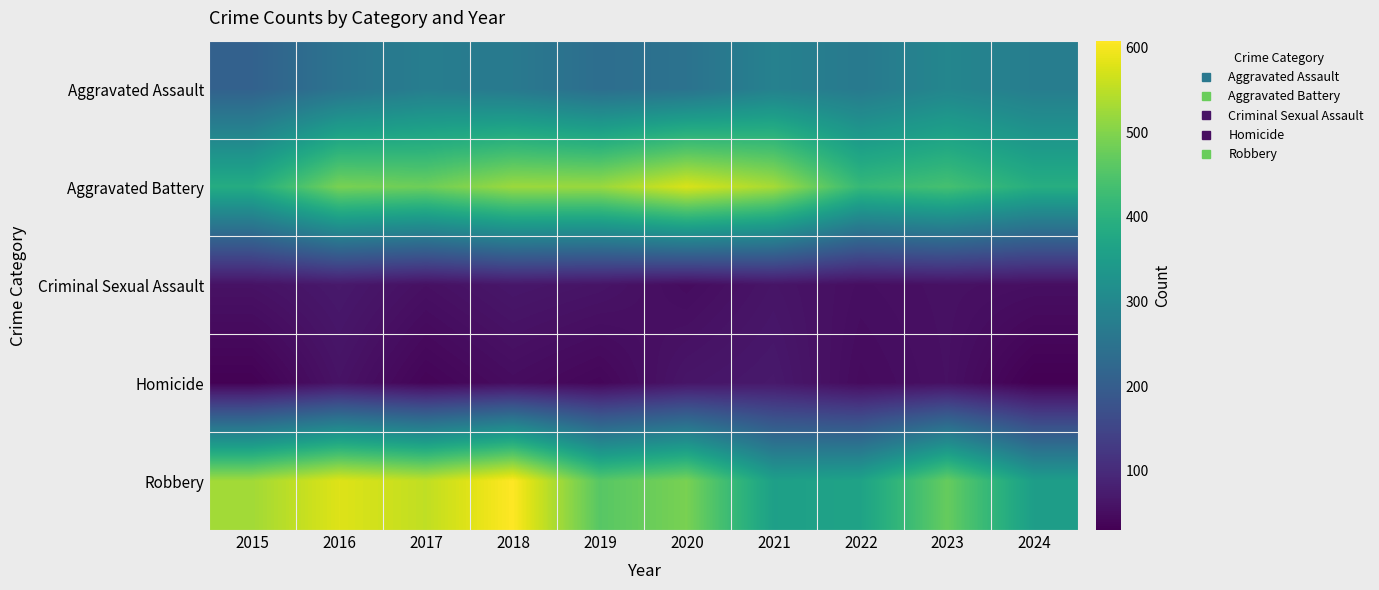

Which label corresponds to the smallest value in the chart?

2024